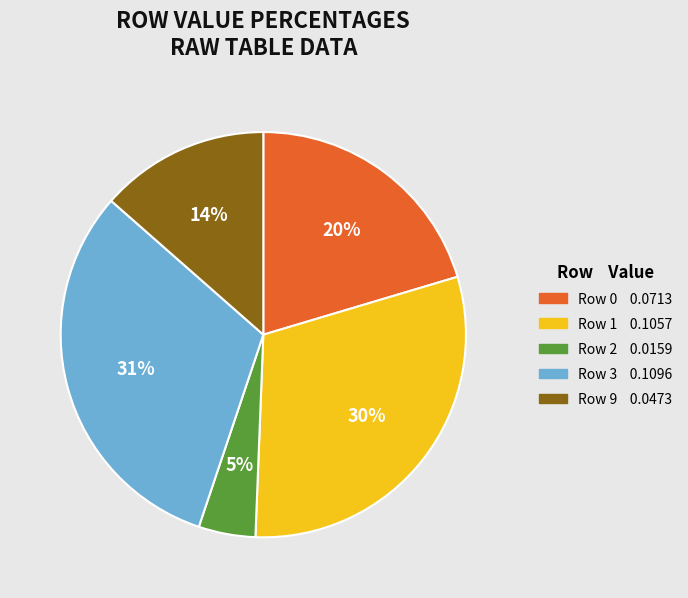

Does any single category account for the majority?

No